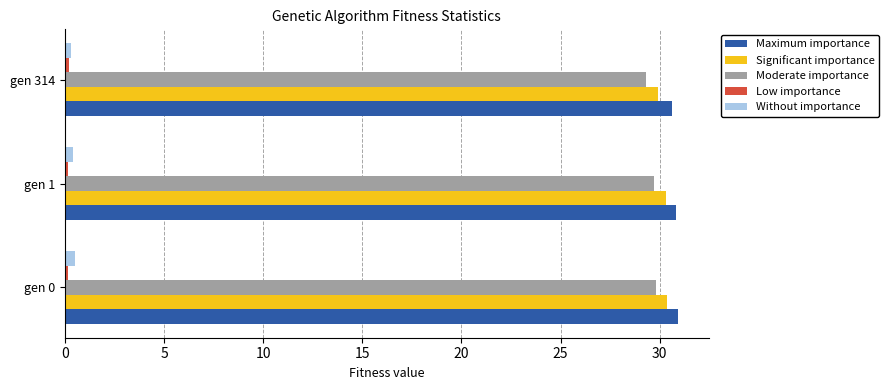

Is it true that Maximum importance equals 30.9 at gen 0?

True